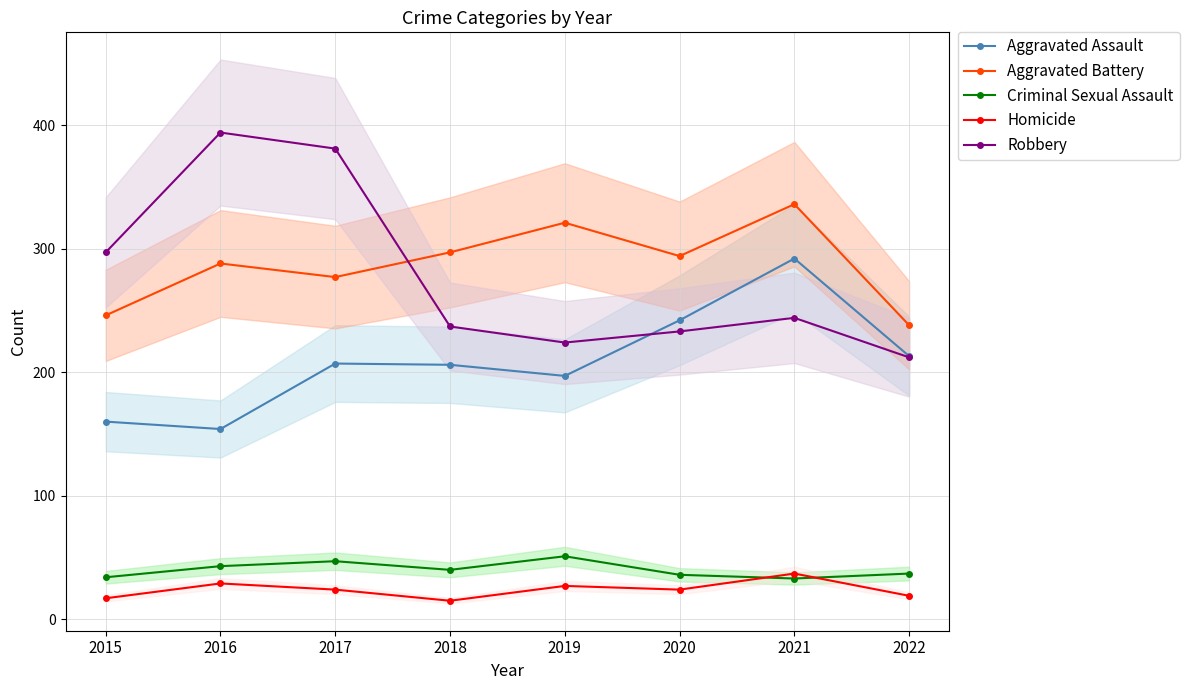

How many lines are shown in the chart?

5